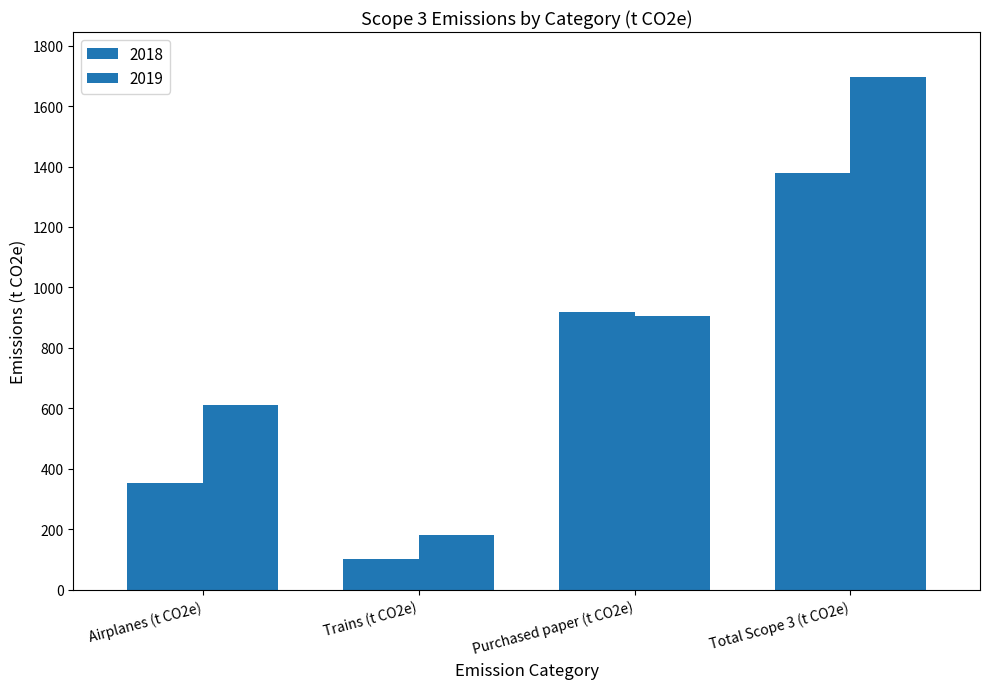

How many categories are shown in the chart?

4